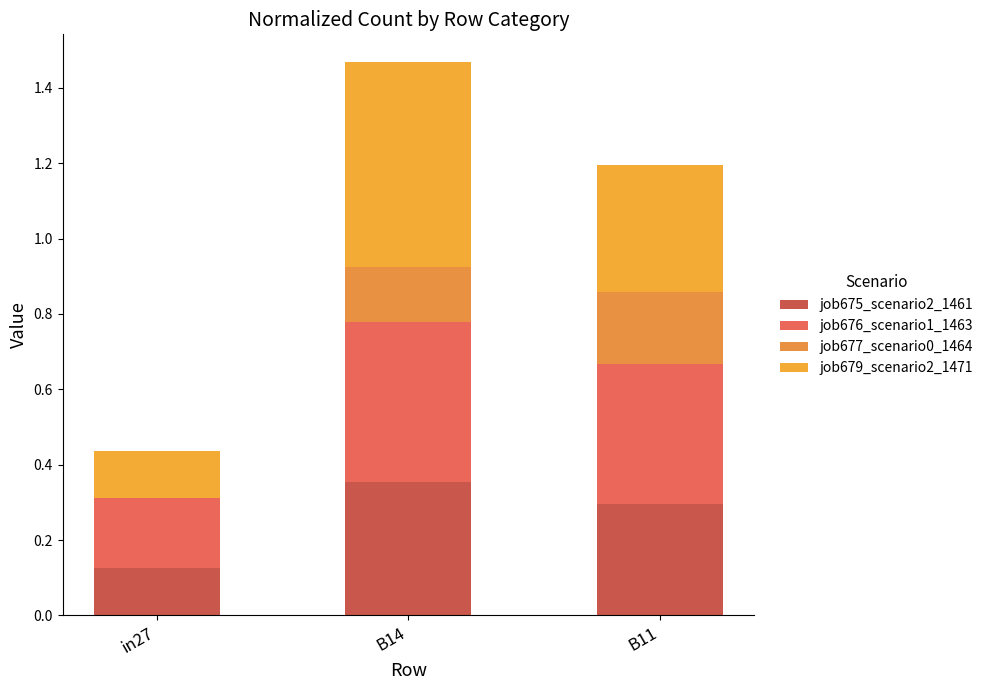

What is the total value across all series at in27?

0.4